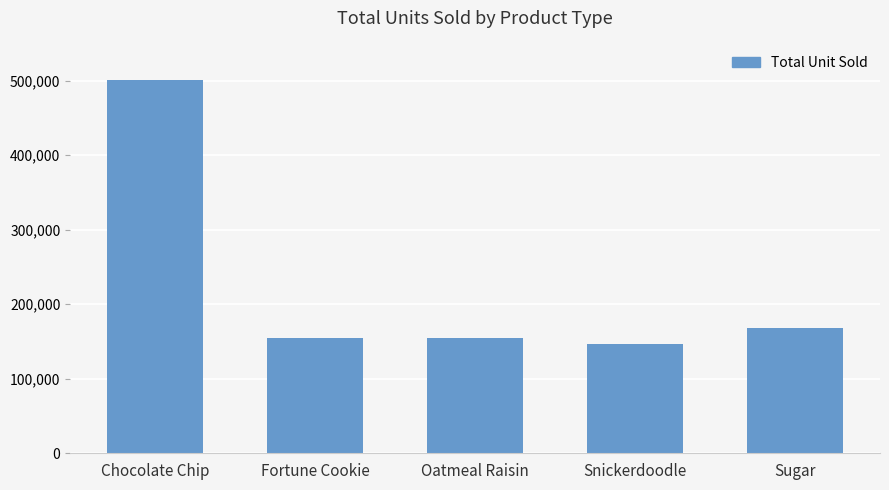

Is it true that the value at Snickerdoodle is 146846?

True